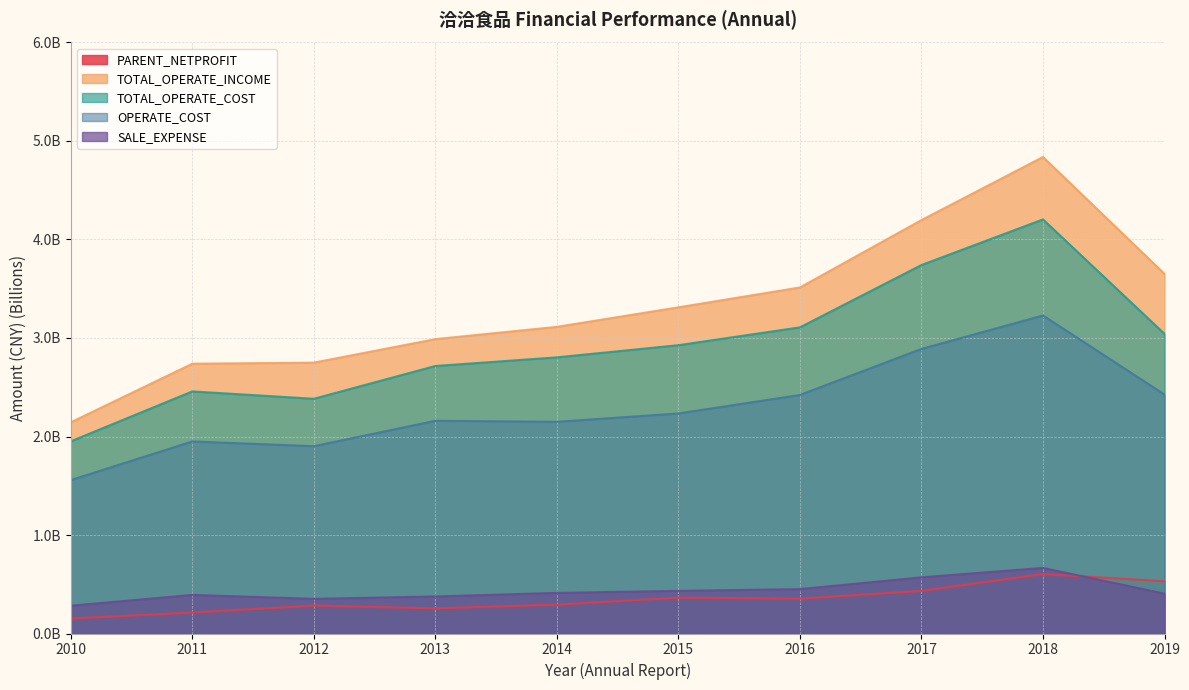

What is the spread (max minus min) of values at 2014?

2.8